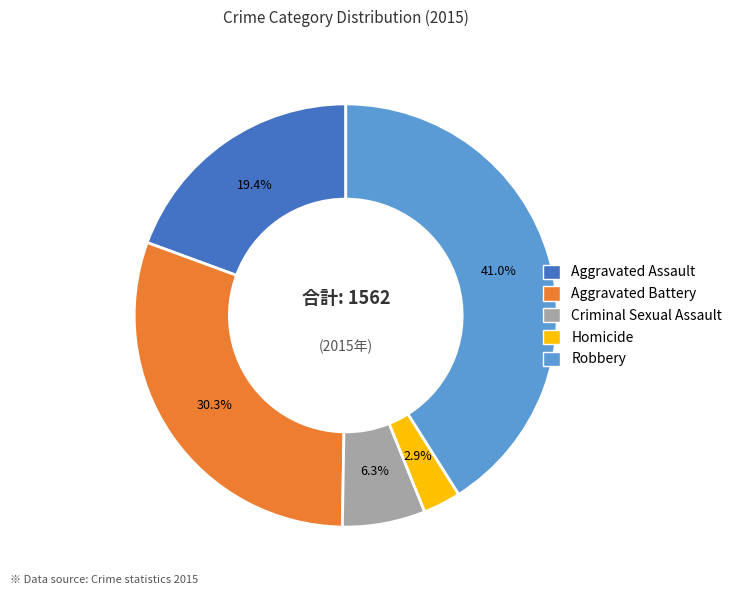

Is the sum of Homicide and Criminal Sexual Assault greater than half?

No